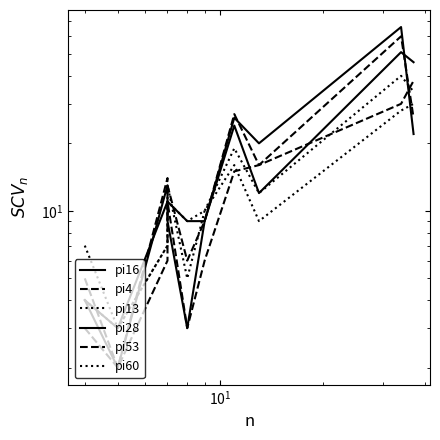

Is it true that pi13 equals 46 at 9?

False